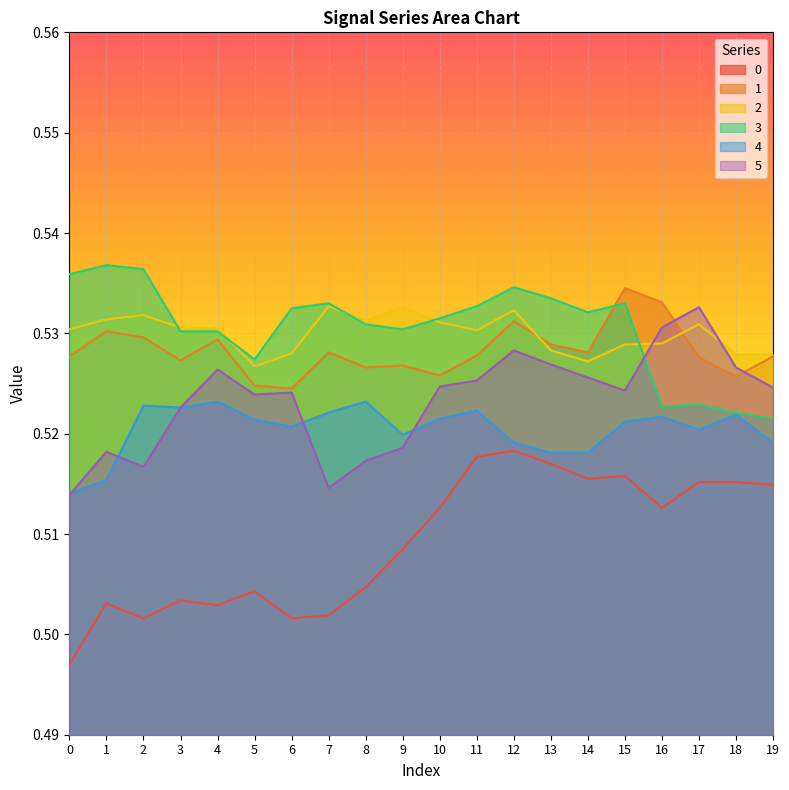

The value of 2 at 18 is 0.7. True or false?

False